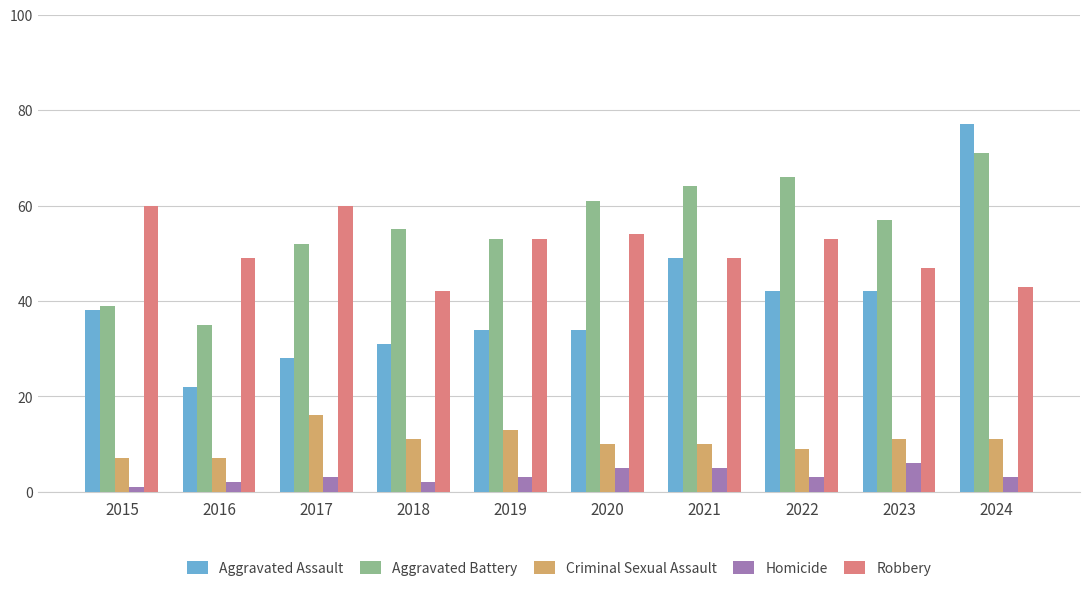

What is the value of the Aggravated Assault bar at the 8th from the left?

42